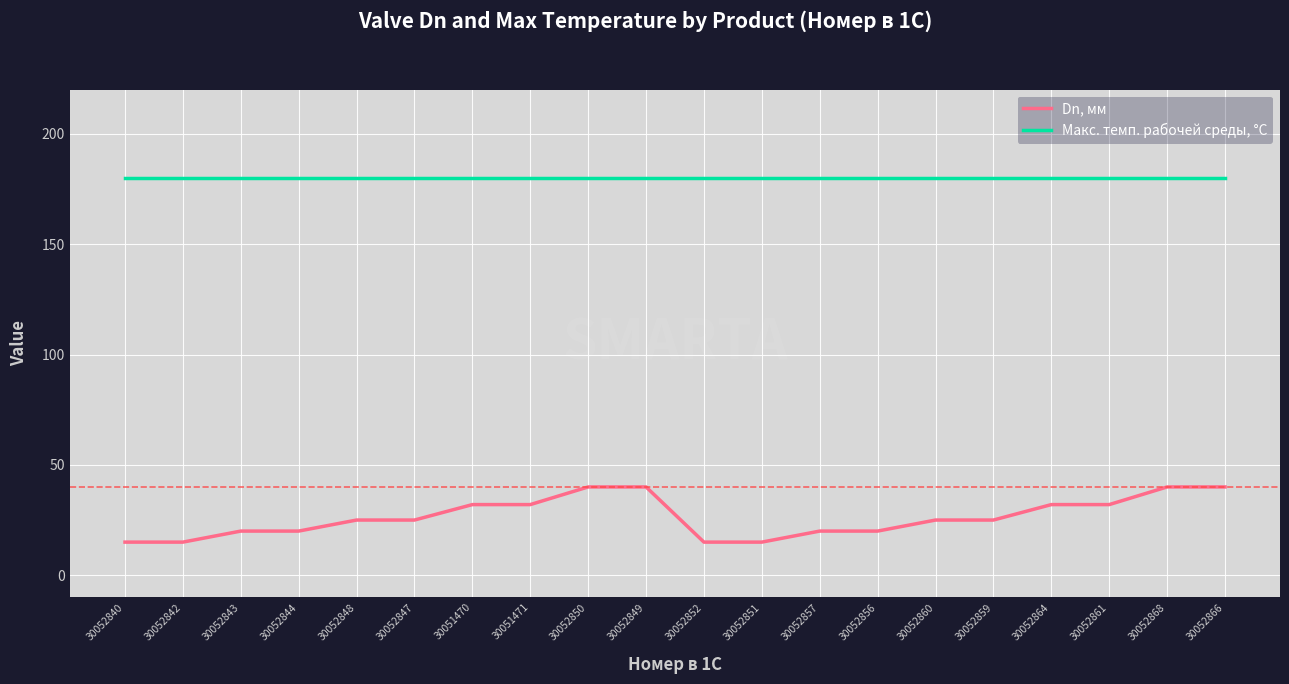

What is the approximate value of Макс. темп. рабочей среды, °С at 30052868?

180